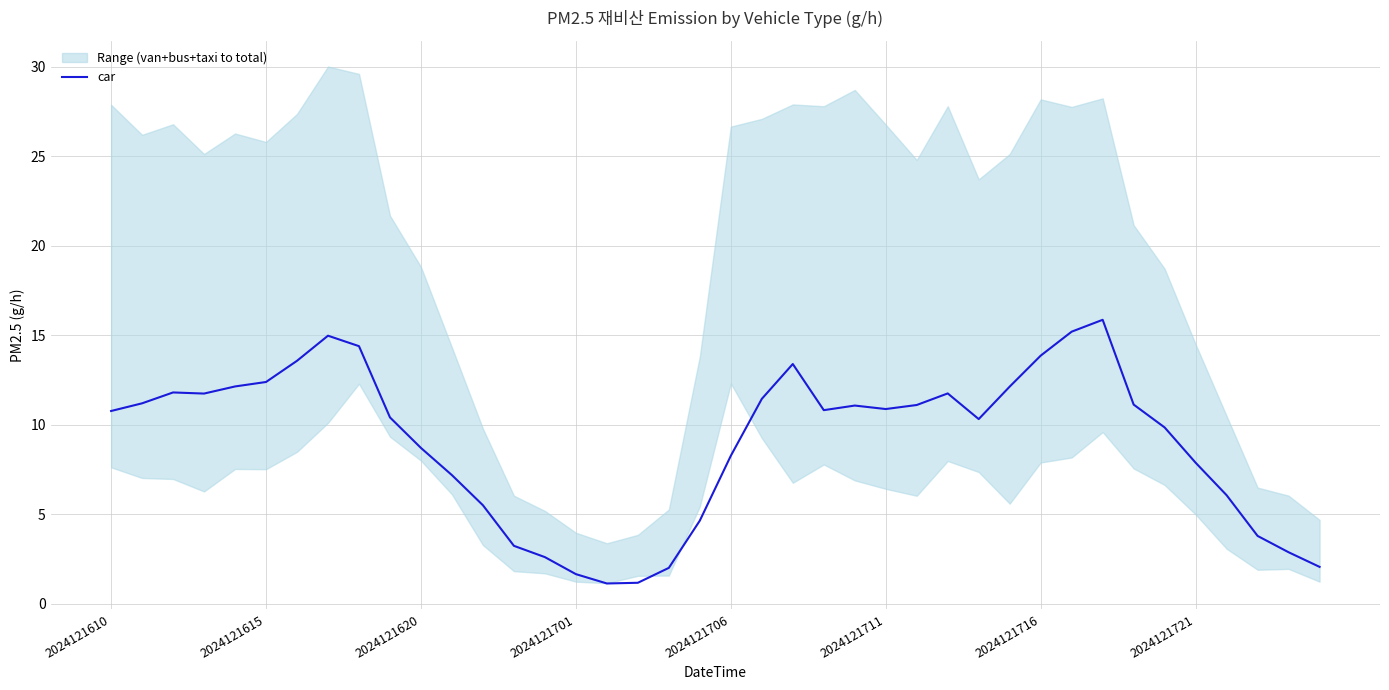

What is the highest value of the car series?

15.9